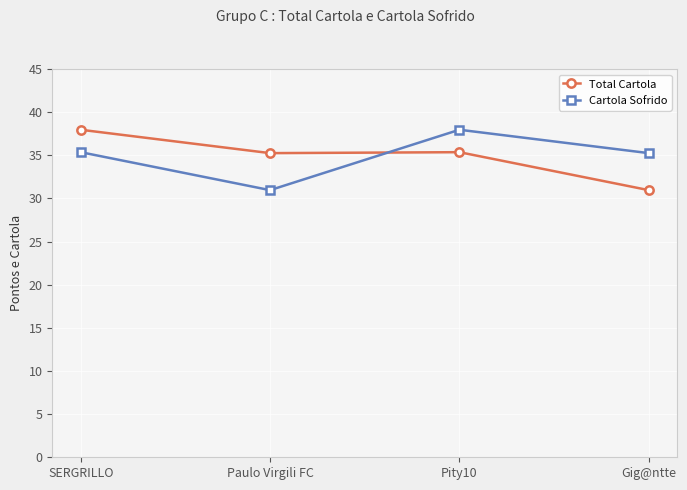

What is the difference between the maximum and second lowest values in the Total Cartola series?

2.7